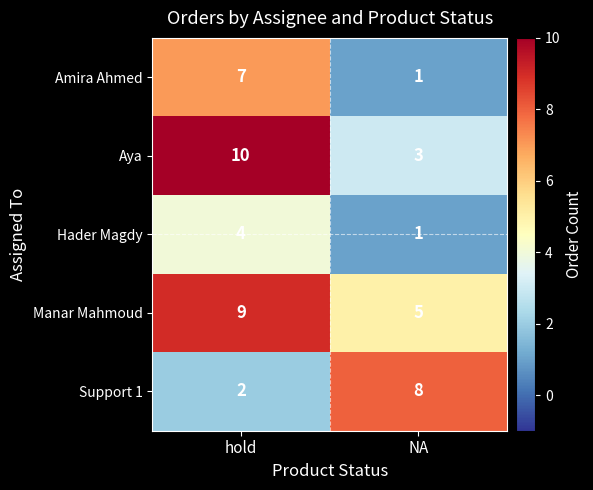

Which series changed the most between hold and NA?

Aya